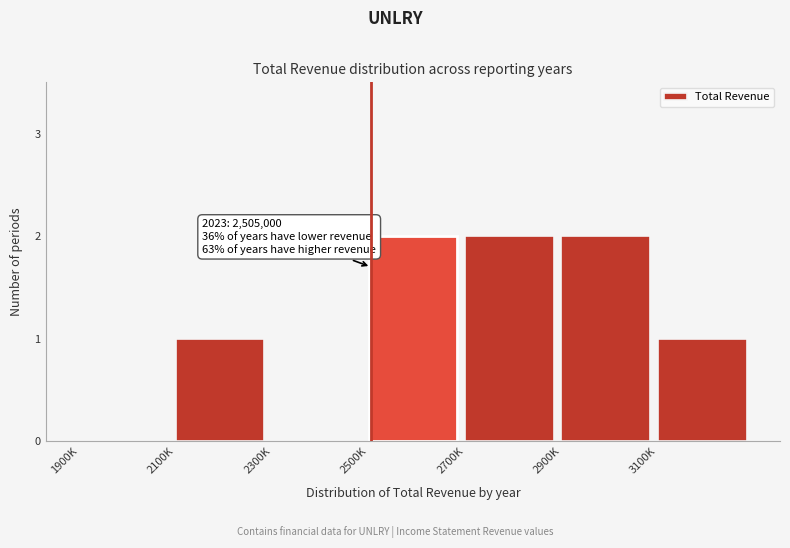

What is the sum of all values?

8